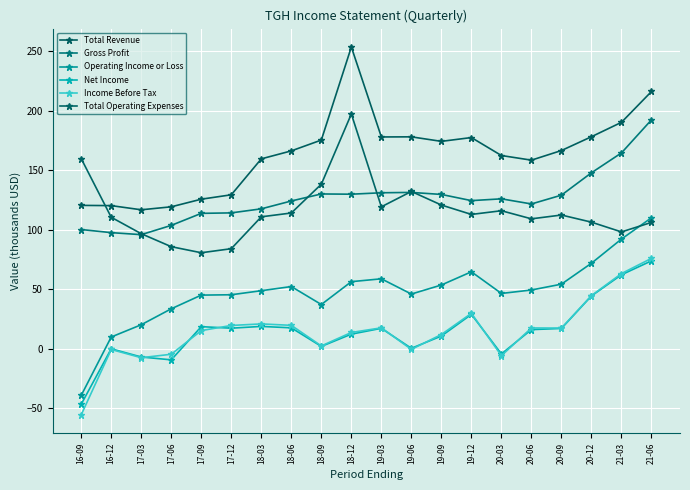

How many values in the Operating Income or Loss series exceed 49?

10